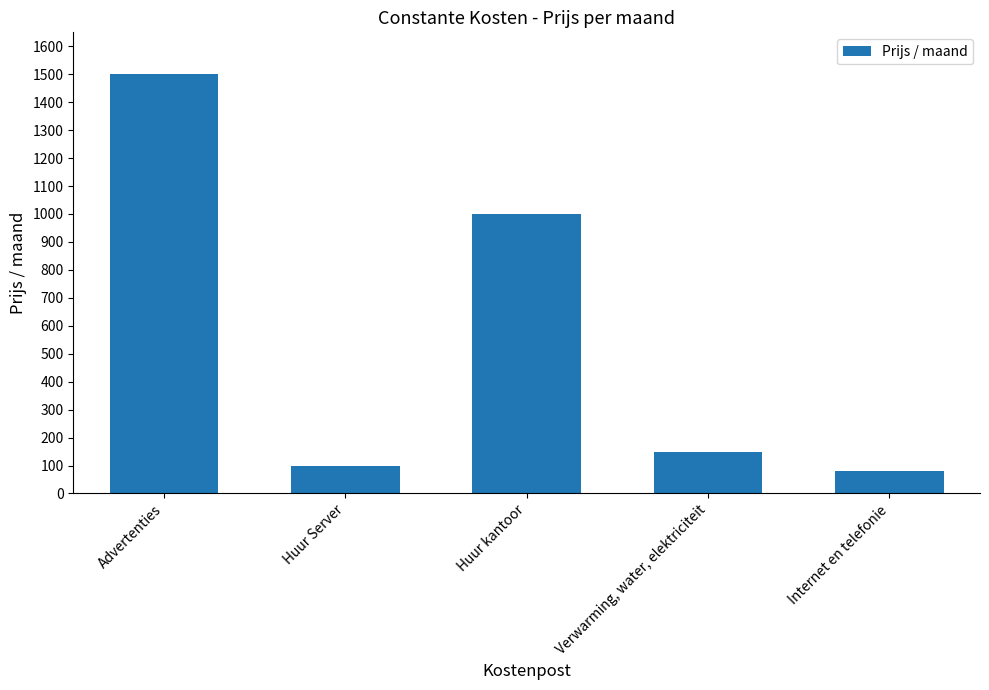

List the labels in order of value, largest first.

Advertenties, Huur kantoor, Verwarming, water, elektriciteit, Huur Server, Internet en telefonie